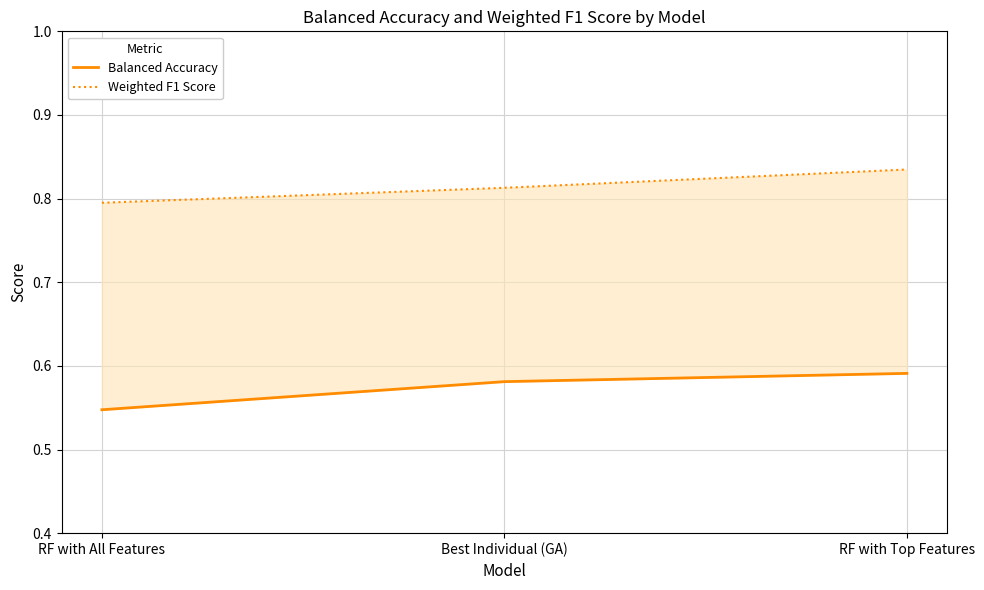

Is it true that Weighted F1 Score equals 0.8 at Best Individual (GA)?

True